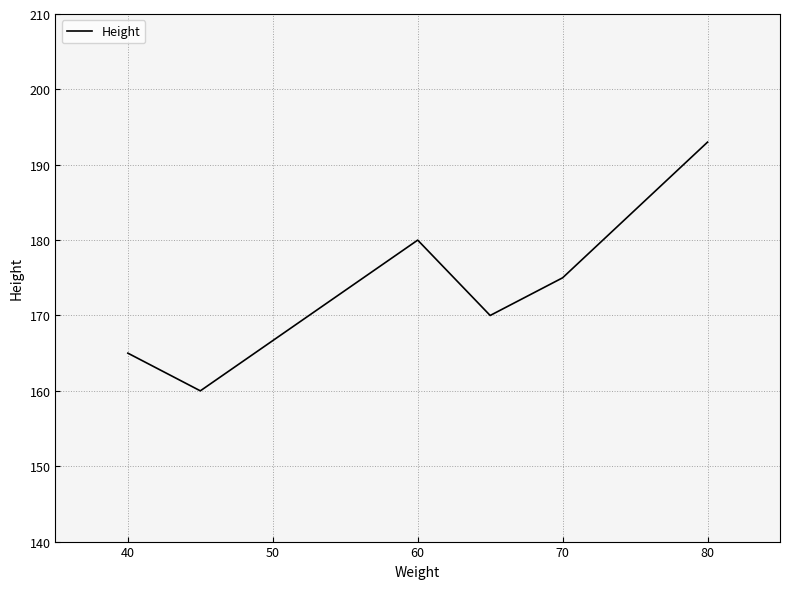

What is the maximum value shown in the chart?

193